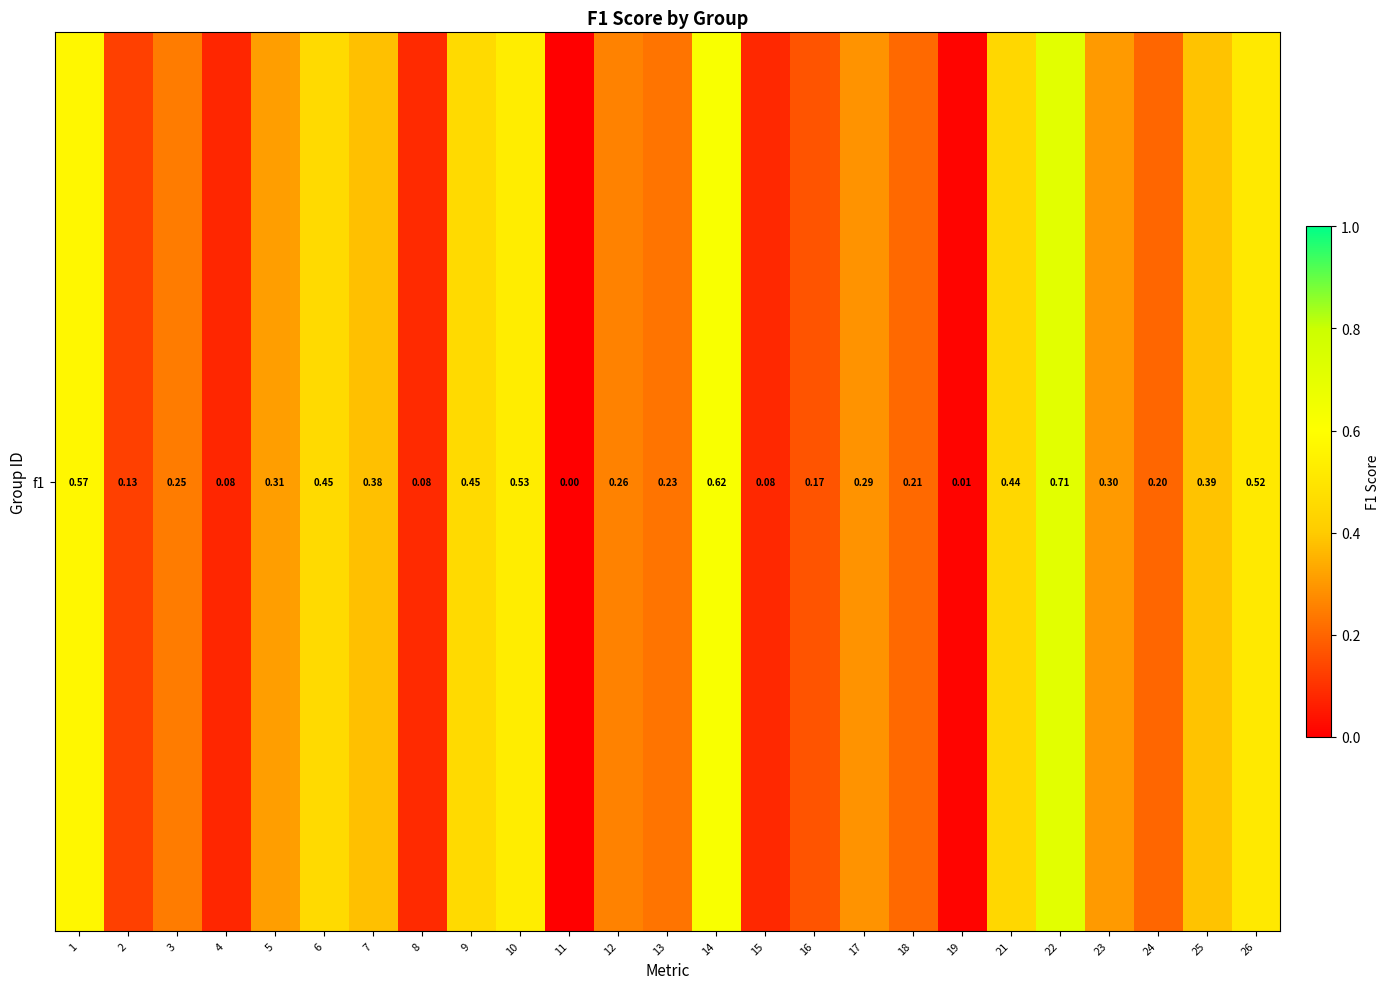

What is the change in value from 11 to 26?

+0.5